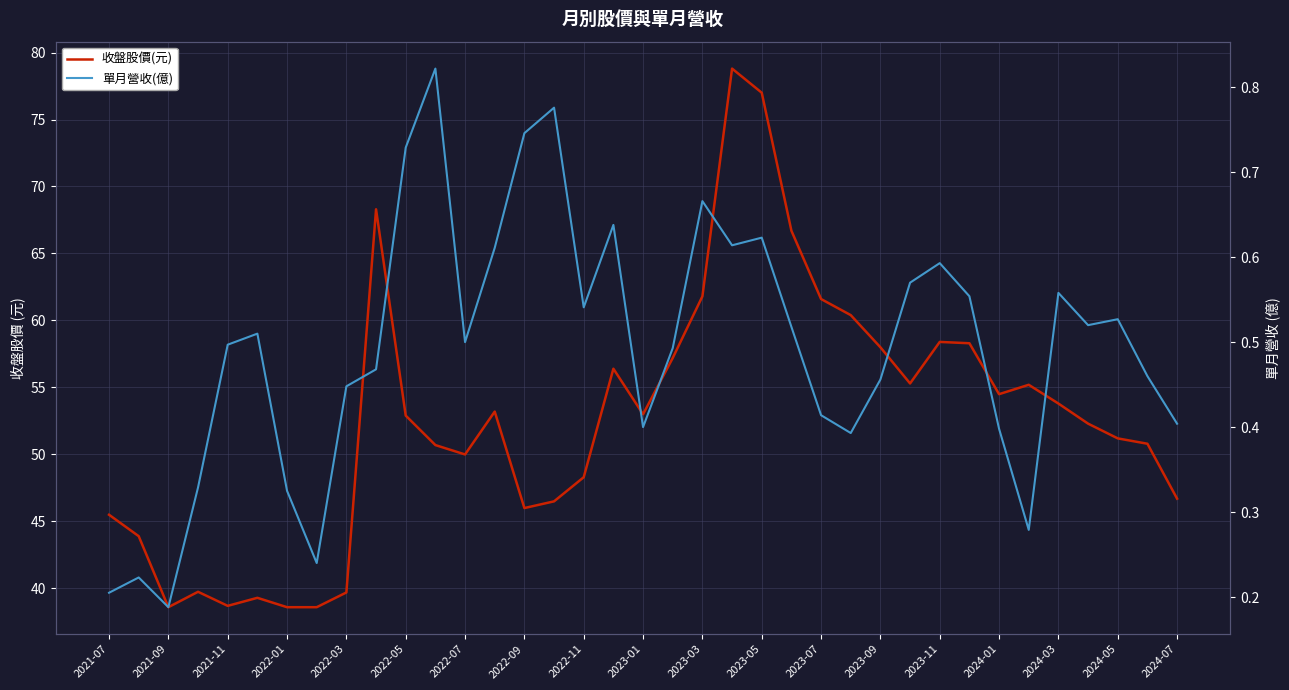

What is the sum of all 單月營收(億) values?

18.2